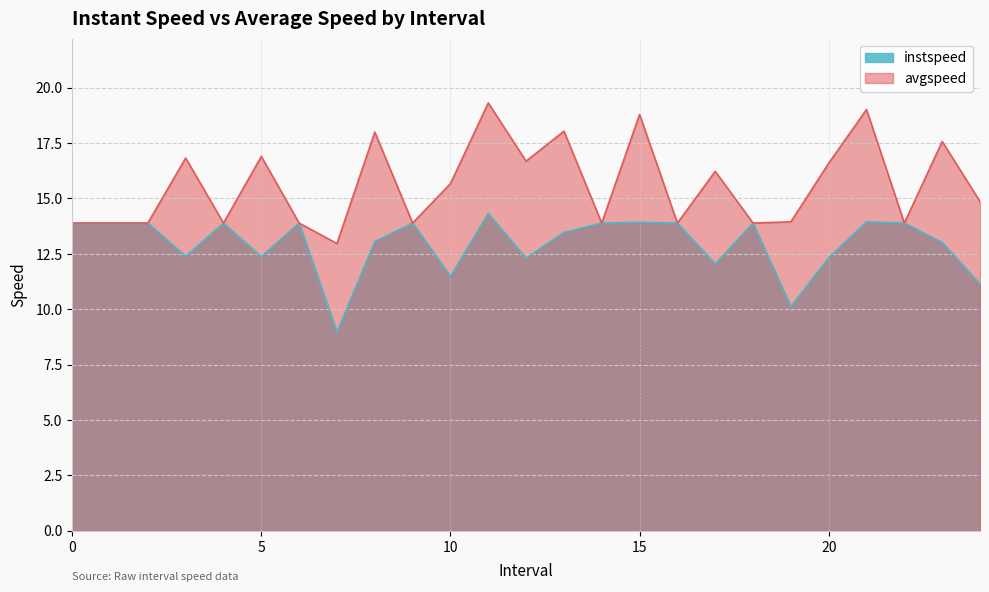

What is the label of the 16th point from the right?

9